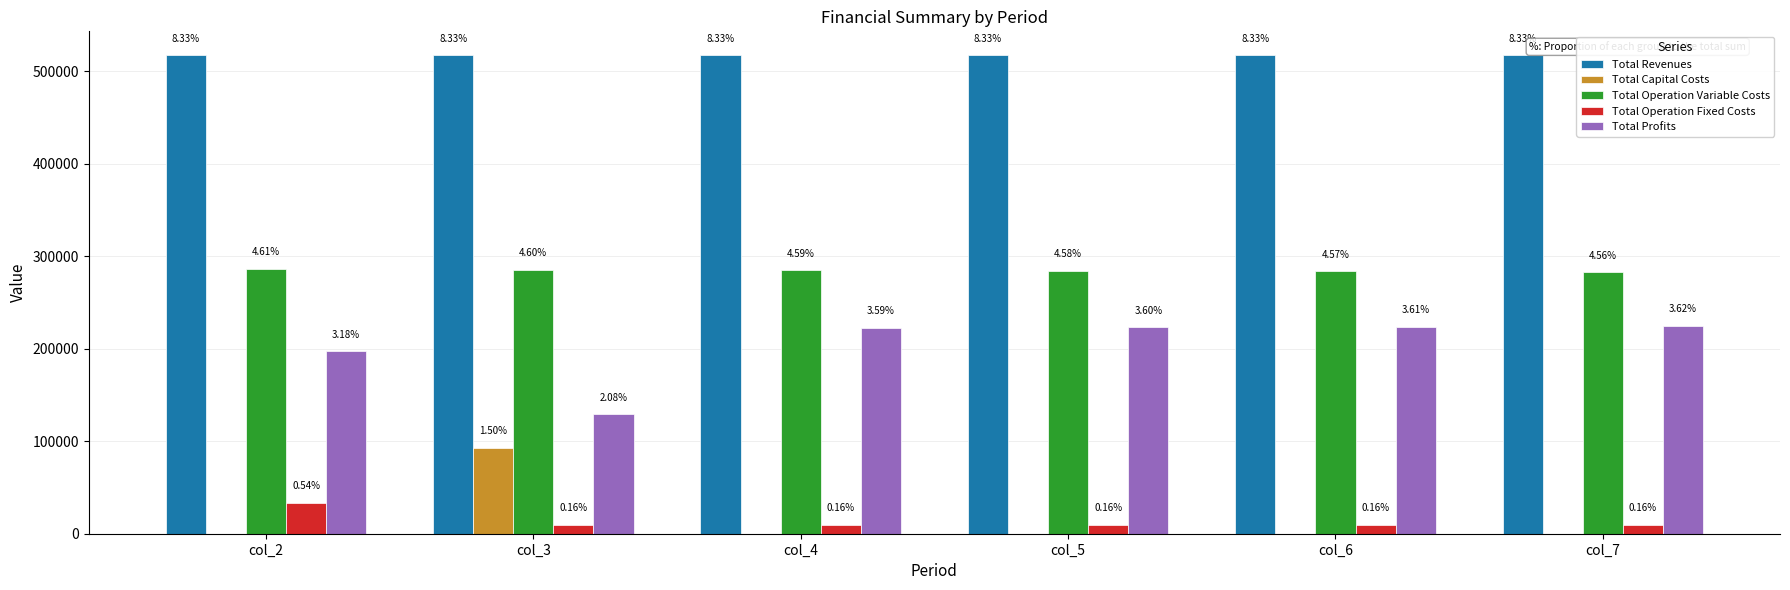

What is the value of the Total Operation Fixed Costs bar at the 2nd from the left?

9752.0